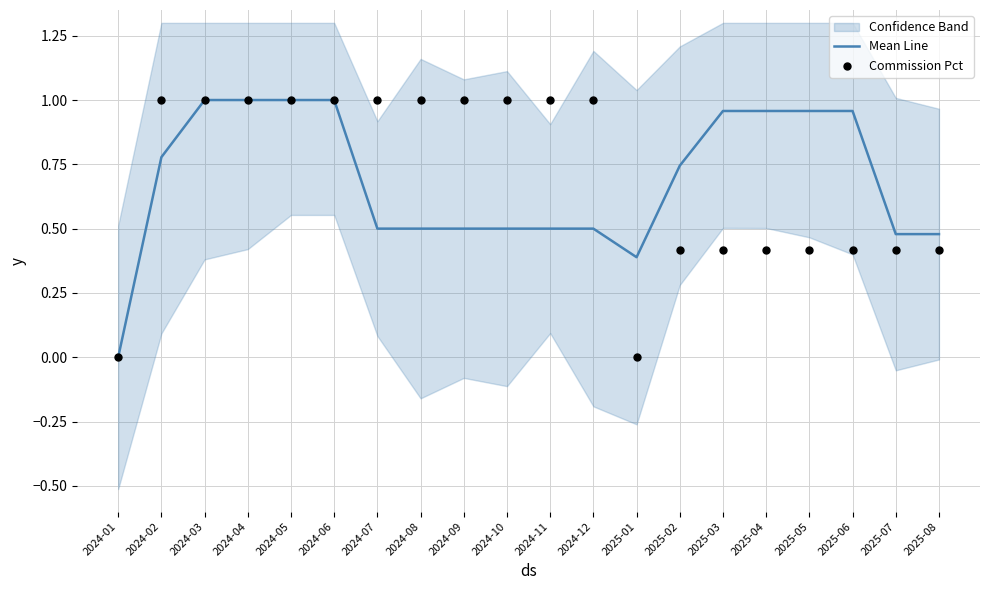

Is the value of Mean Line at 2024-03 greater than the value of Commission Pct at 2024-04?

No